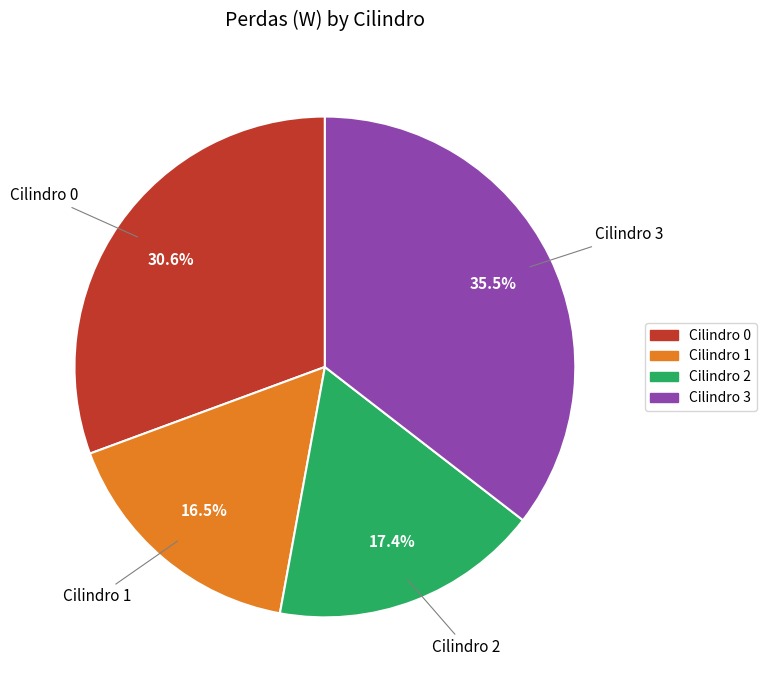

Is there any slice that represents more than half of the pie?

No